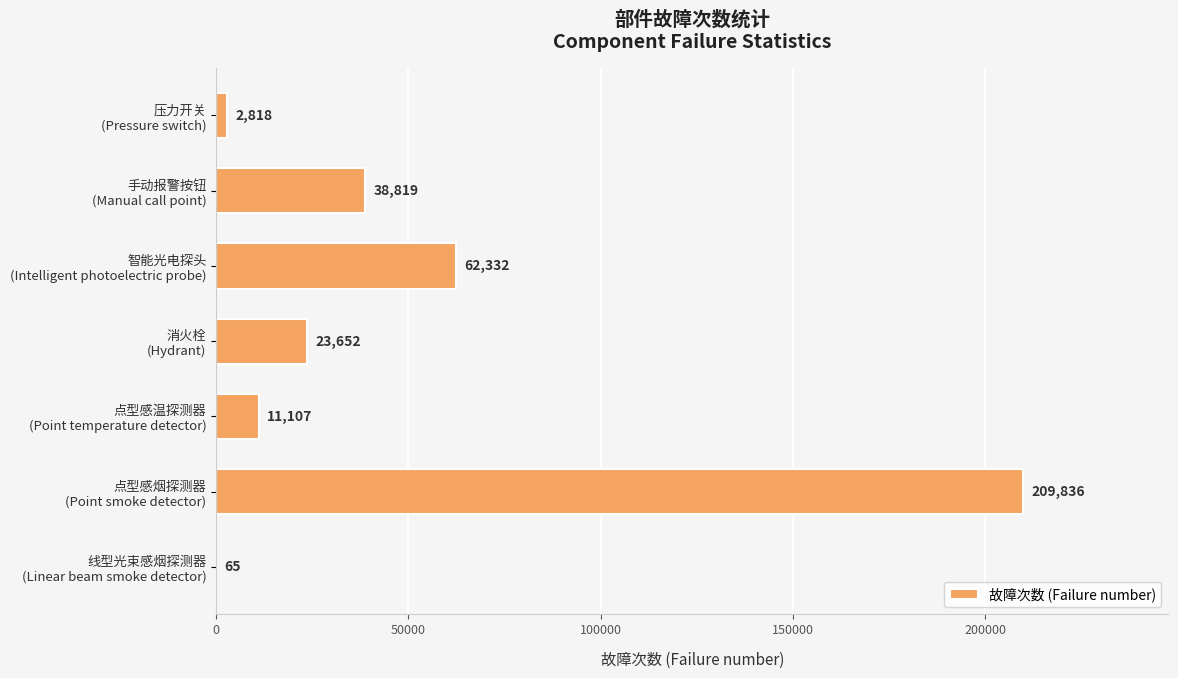

What is the maximum value shown in the chart?

209836